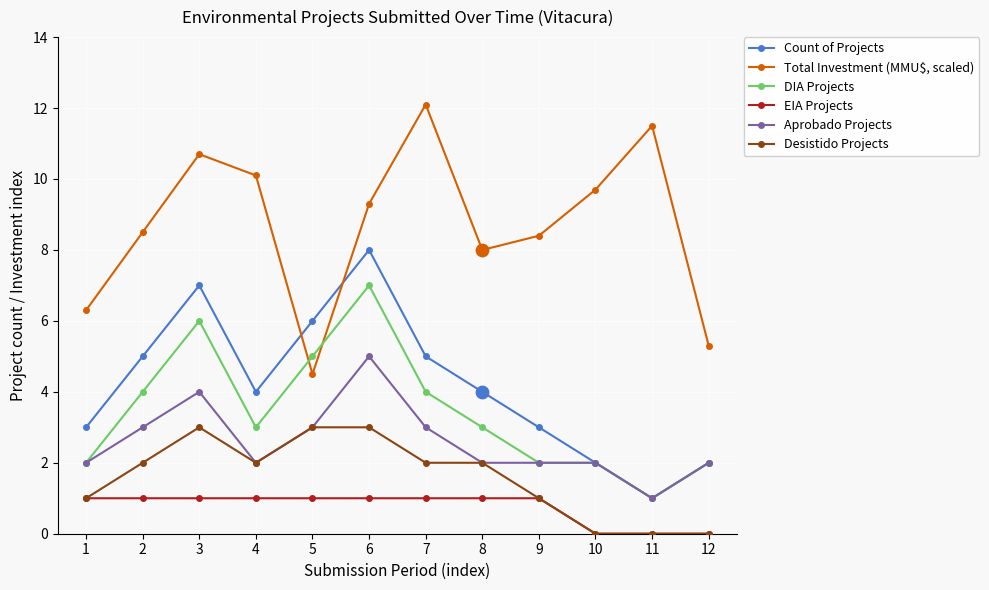

Is the value of DIA Projects at 9 greater than the value of Aprobado Projects at 7?

No